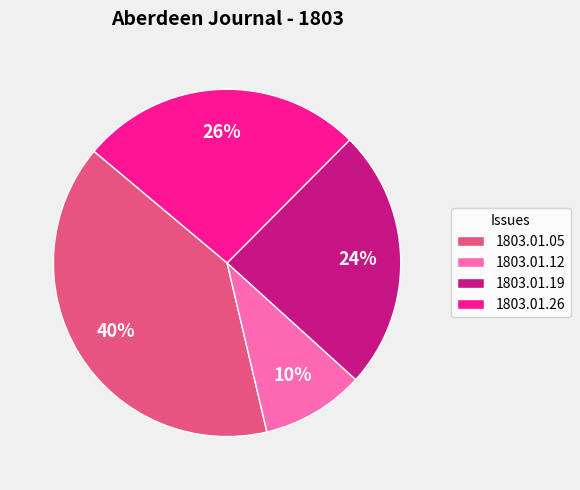

Count the number of slices in the pie.

4